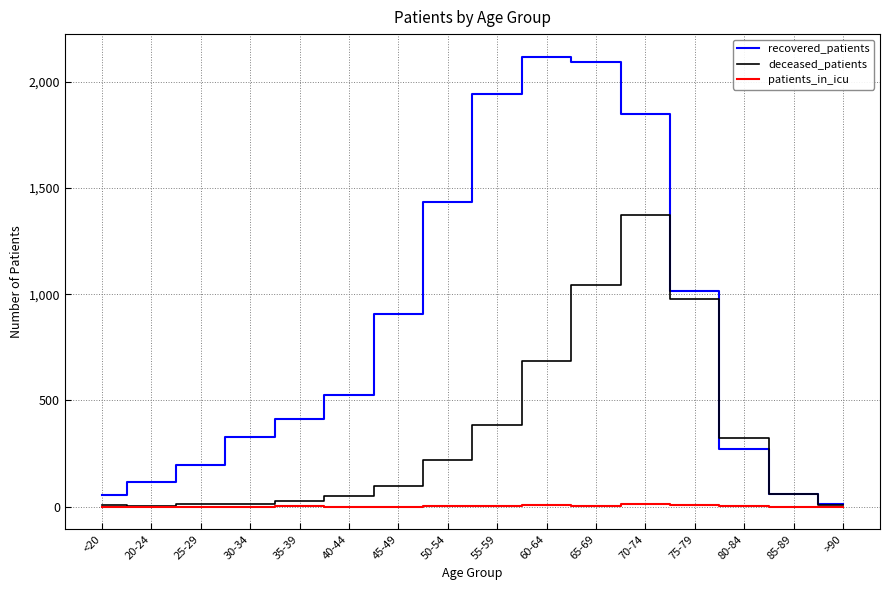

Which series has the largest range (max minus min)?

recovered_patients